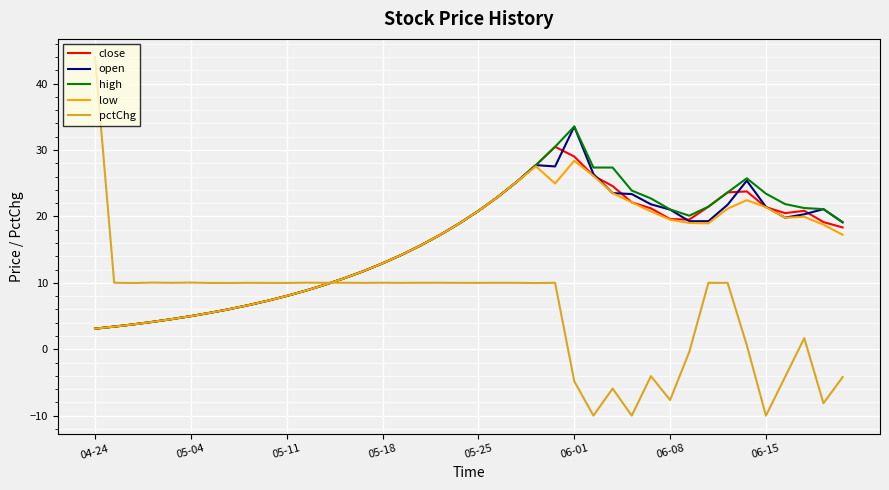

At how many categories does at least one series exceed 15?

24